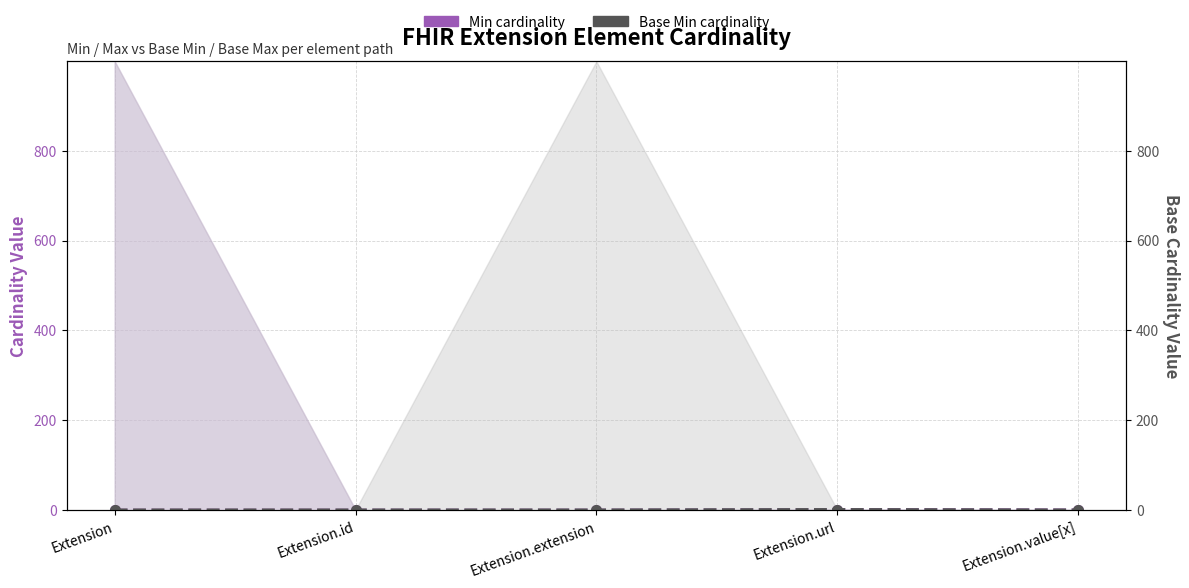

Which series has the largest range (max minus min)?

Min cardinality